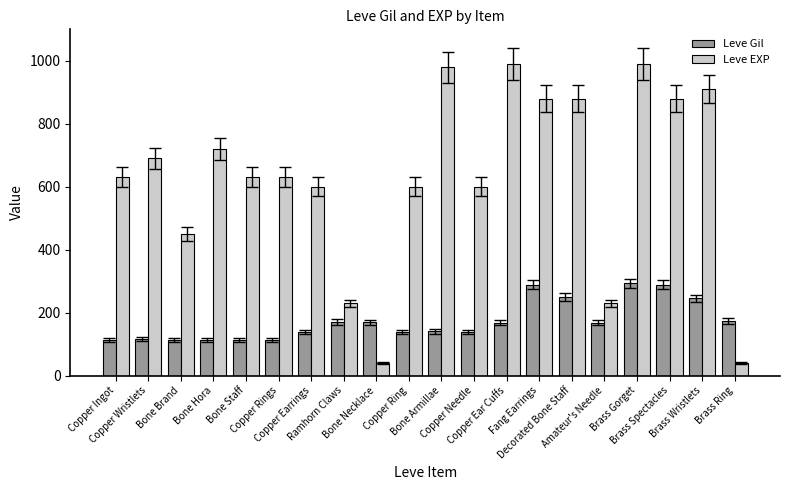

What is the difference between the maximum and minimum values in the Leve Gil series?

181